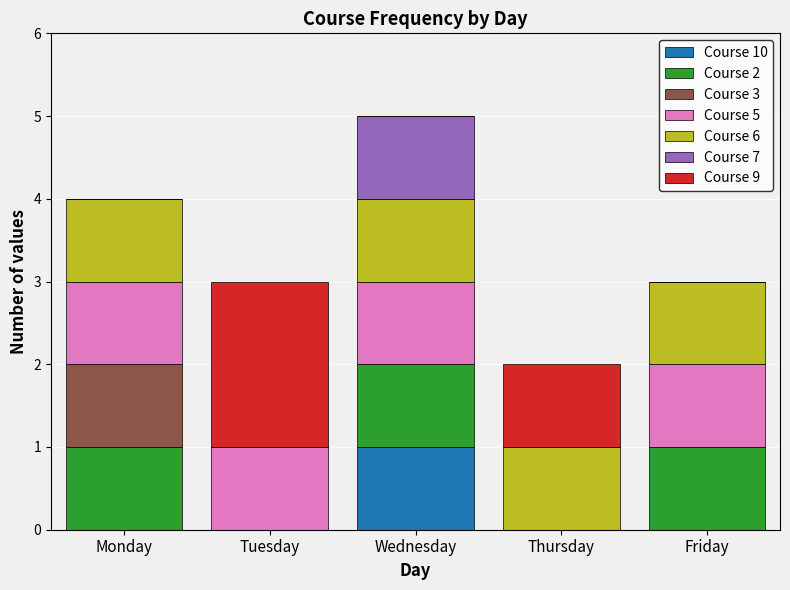

What is the total value across all series at Wednesday?

5